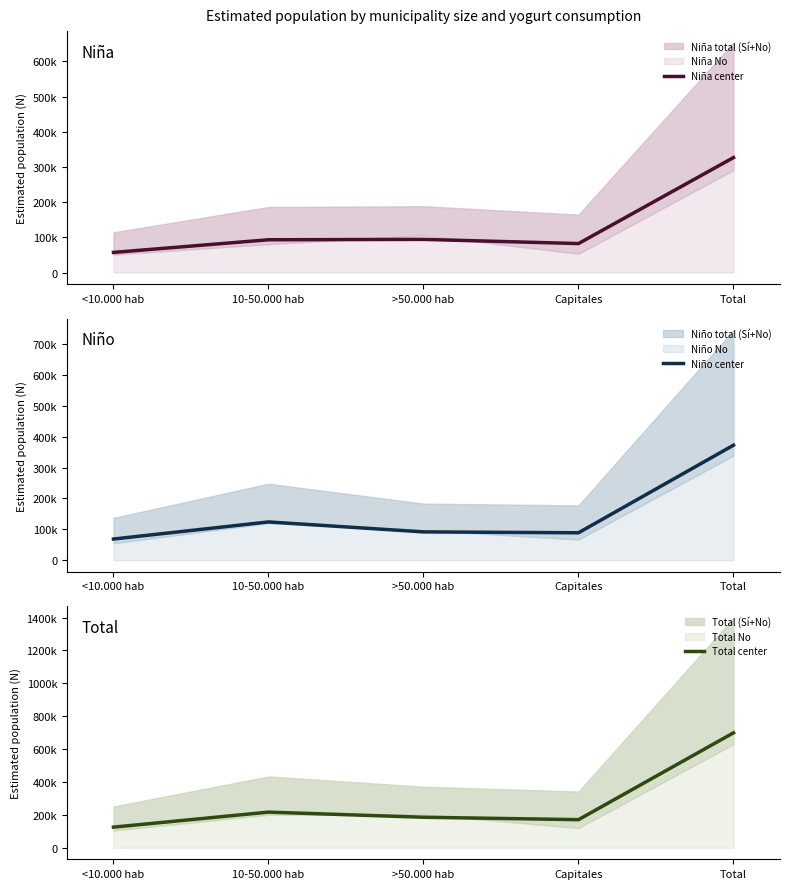

How many data points does each series have?

5